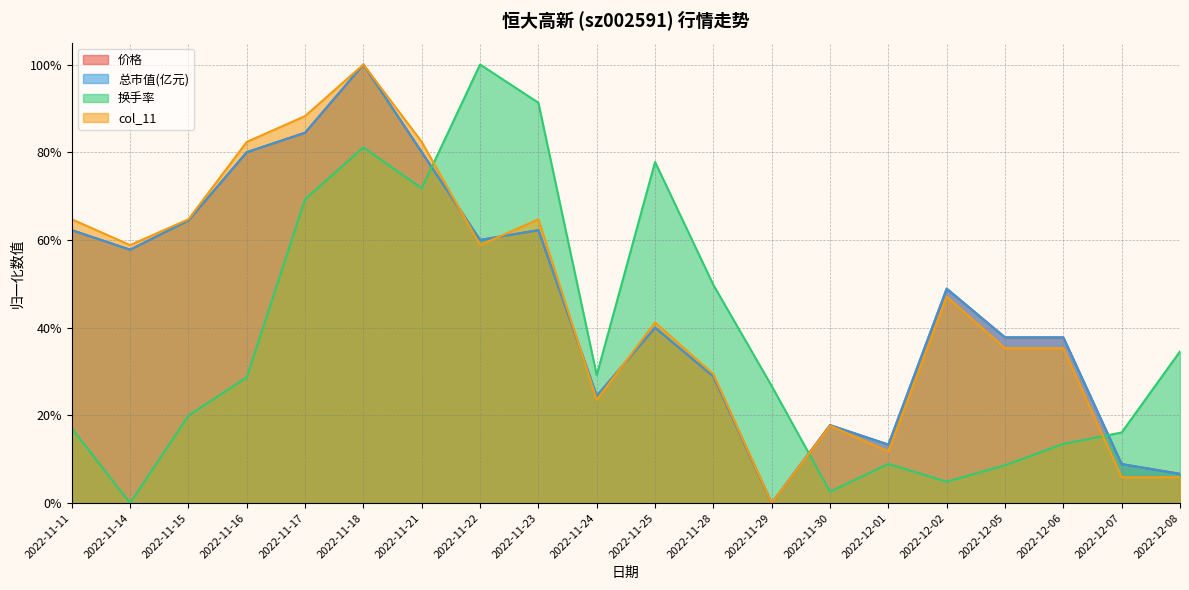

Which has a higher value, 2022-11-29 or 2022-11-16?

2022-11-16